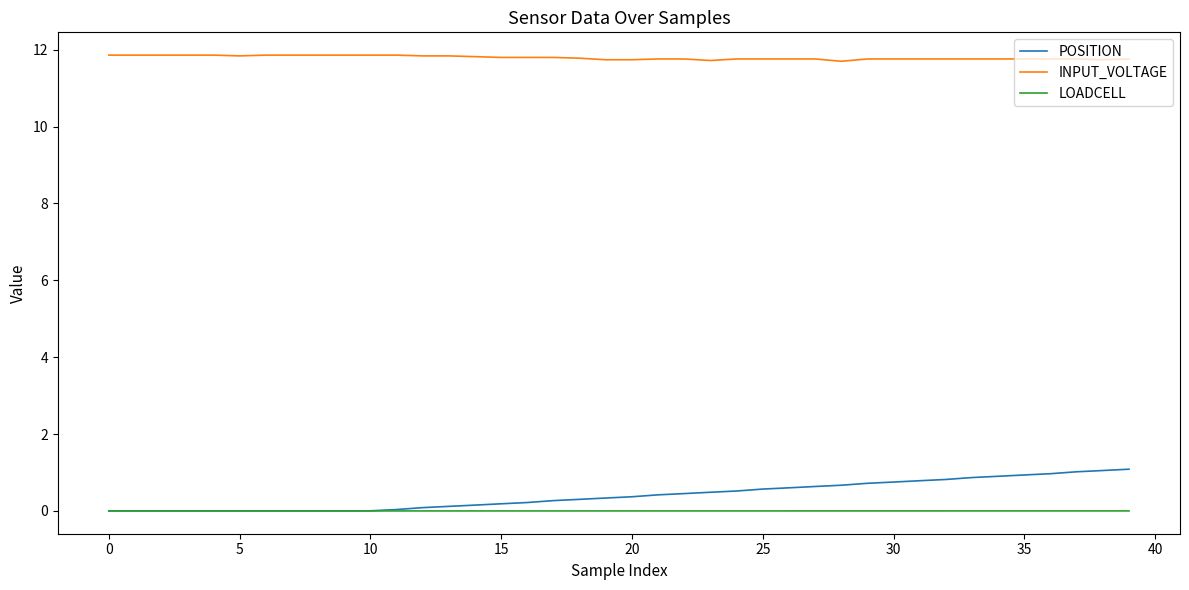

Which series has the largest total across all categories?

INPUT_VOLTAGE